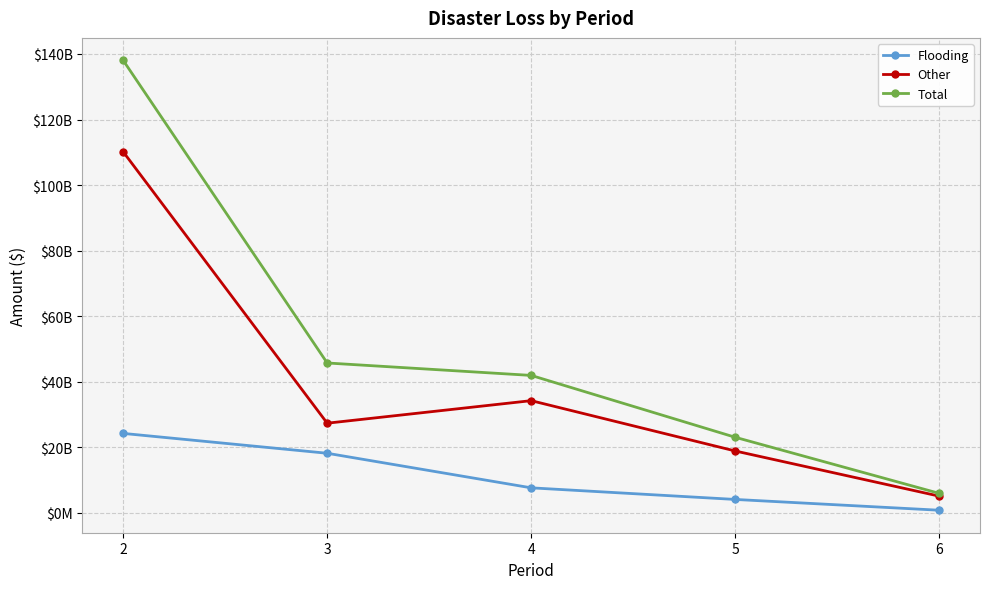

What are all the series names shown in the legend?

Flooding, Other, Total